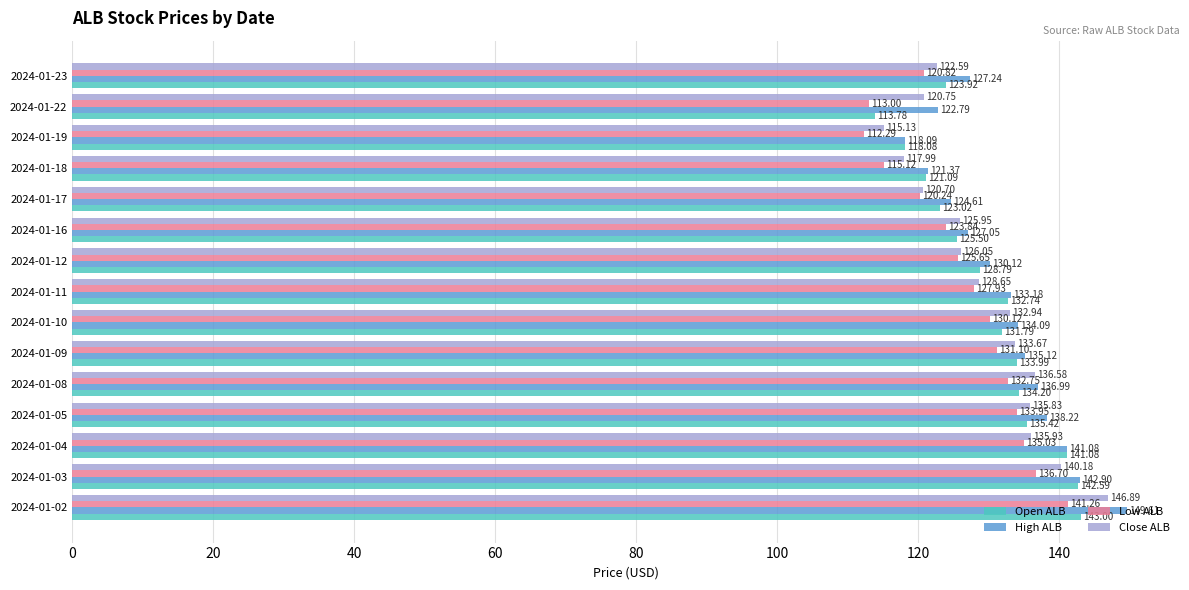

How many data points does each series have?

15